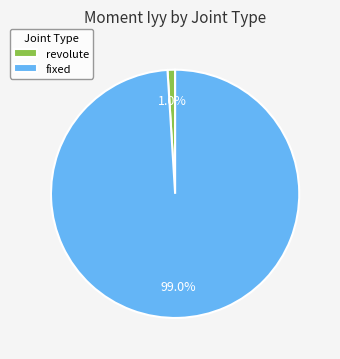

To the nearest percent, what portion does revolute represent?

1%